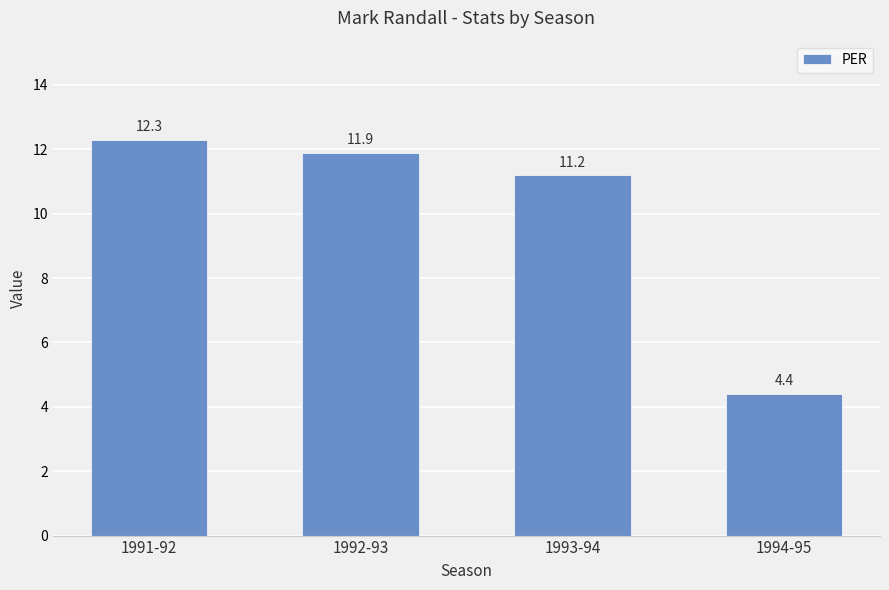

The chart shows a value of 7.3 at 1992-93. True or false?

False